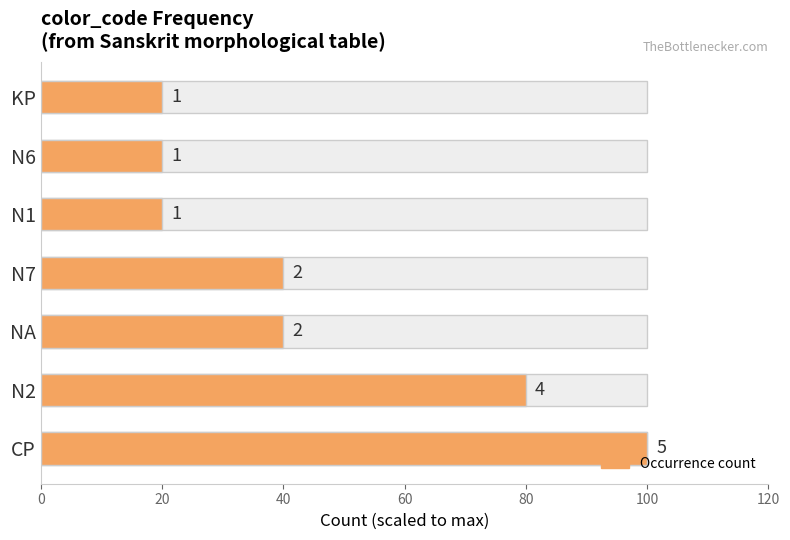

What is the greatest value displayed?

100